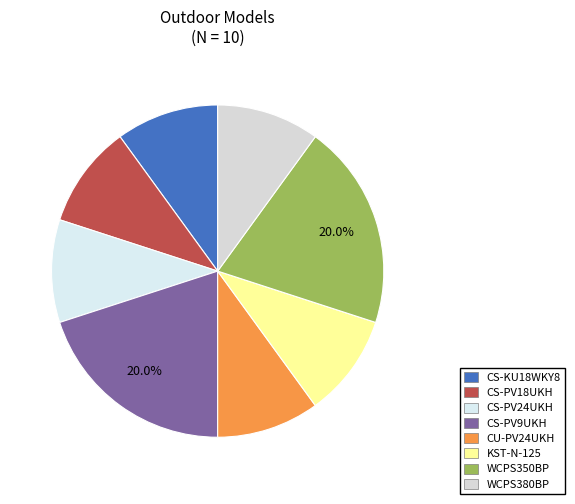

To the nearest percent, what is the combined percentage of CU-PV24UKH and CS-PV9UKH?

30%